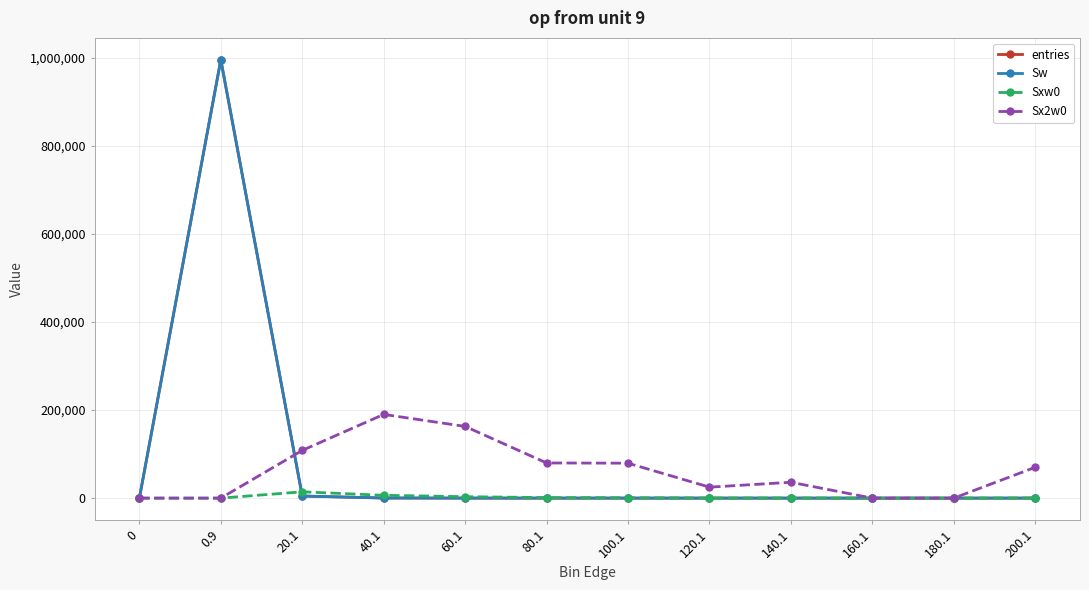

What position from the left is 0?

1